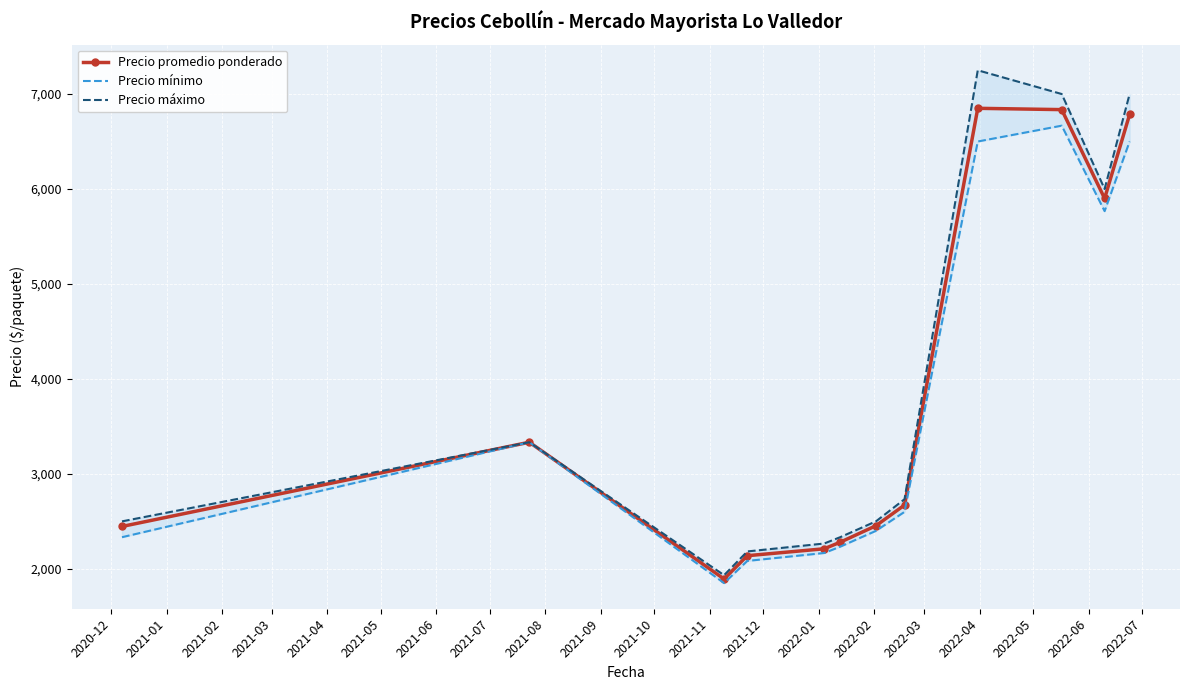

Is this an area chart (filled region under the line)?

No